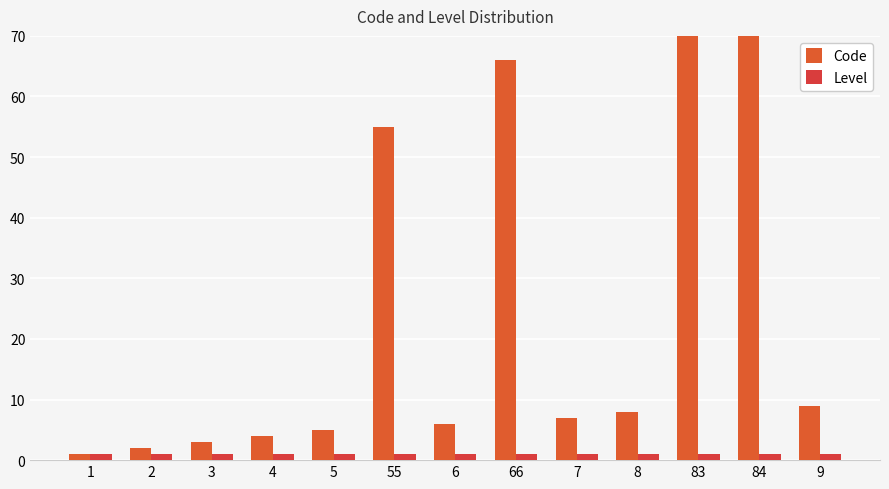

Reading left to right, what are all the values shown in this chart?

Code: 1=1	2=2	3=3	4=4	5=5	55=55	6=6	66=66	7=7	8=8	83=83	84=84	9=9
Level: 1=1	2=1	3=1	4=1	5=1	55=1	6=1	66=1	7=1	8=1	83=1	84=1	9=1